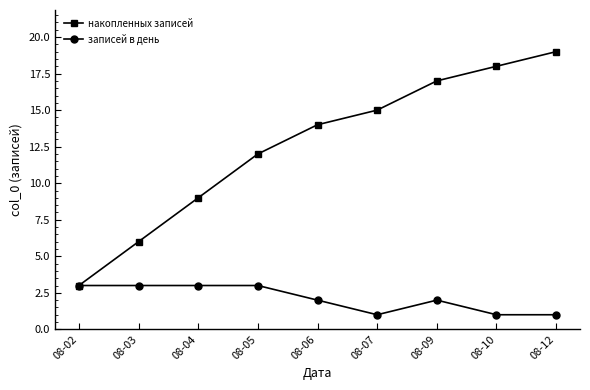

Reading left to right, transcribe all the data shown in this chart.

накопленных записей: 3	6	9	12	14	15	17	18	19
записей в день: 3	3	3	3	2	1	2	1	1